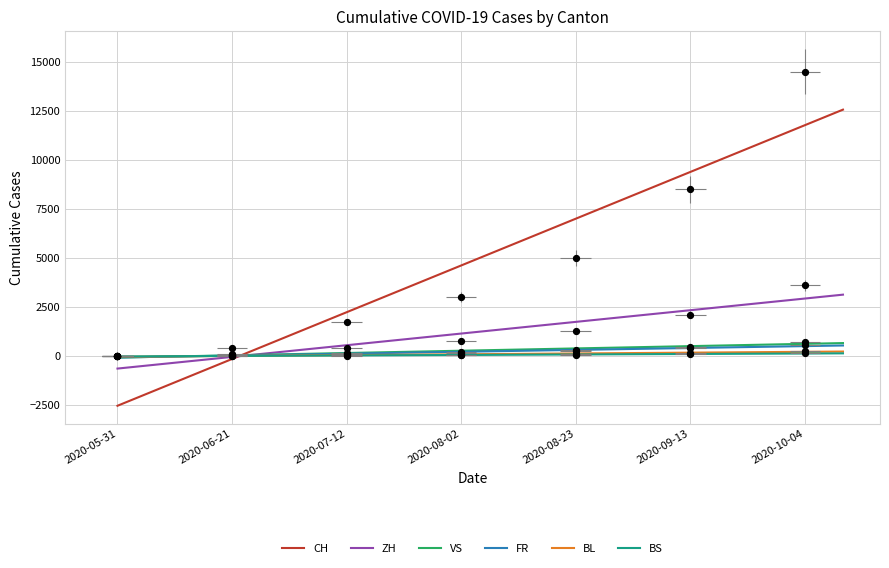

Which series has the largest total across all categories?

CH